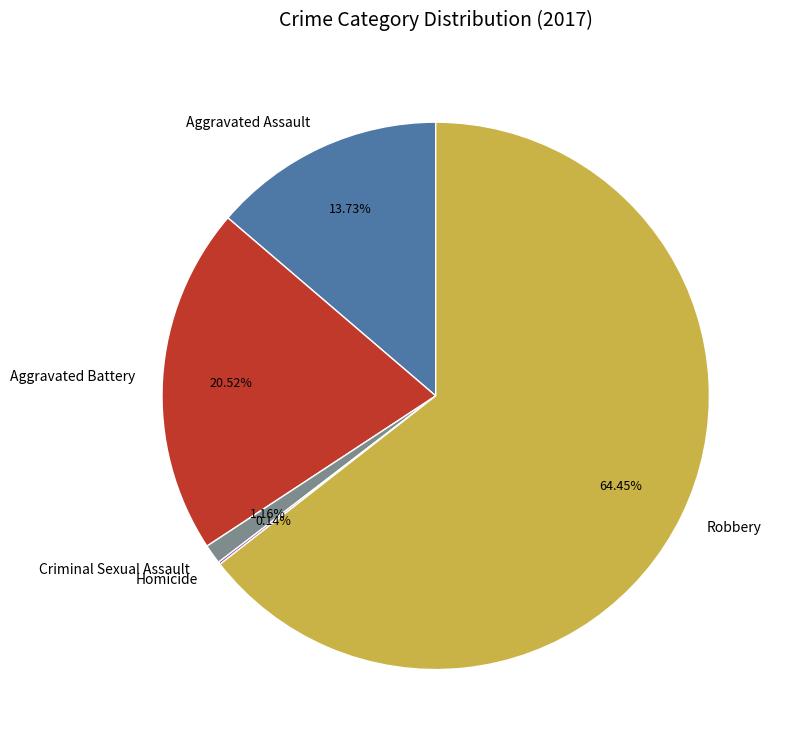

What percentage is NOT represented by Aggravated Assault?

86.3%